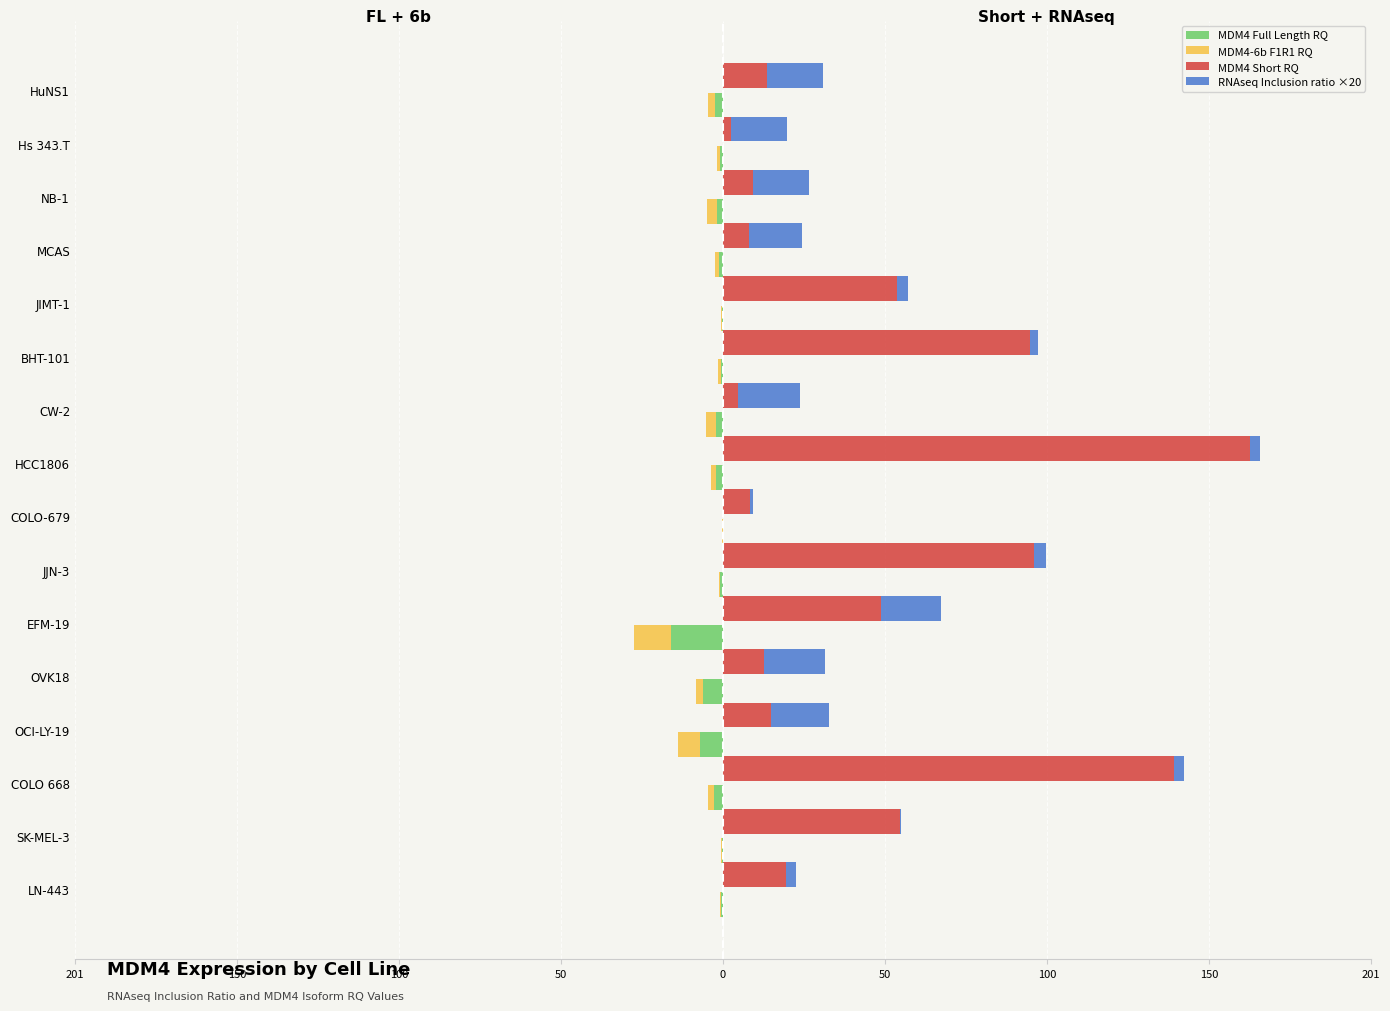

What is the lowest value of the MDM4 Full Length RQ series?

-16.0